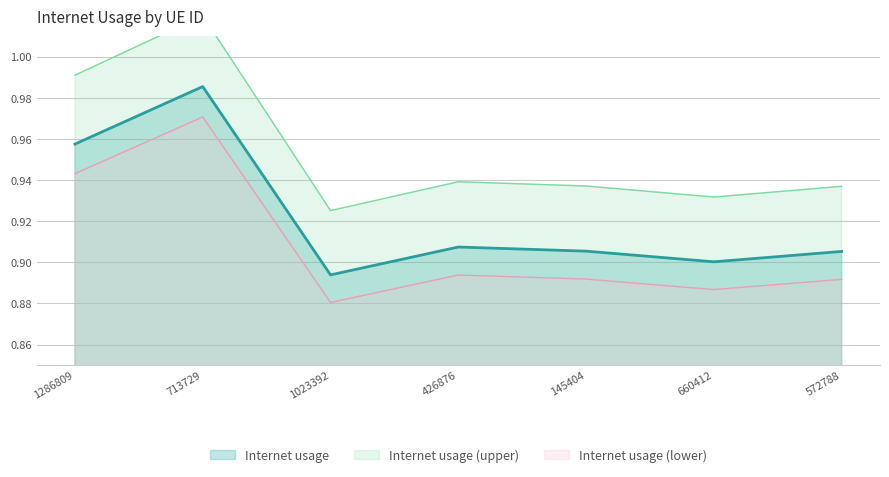

Which category has the lowest value across all series?

1023392